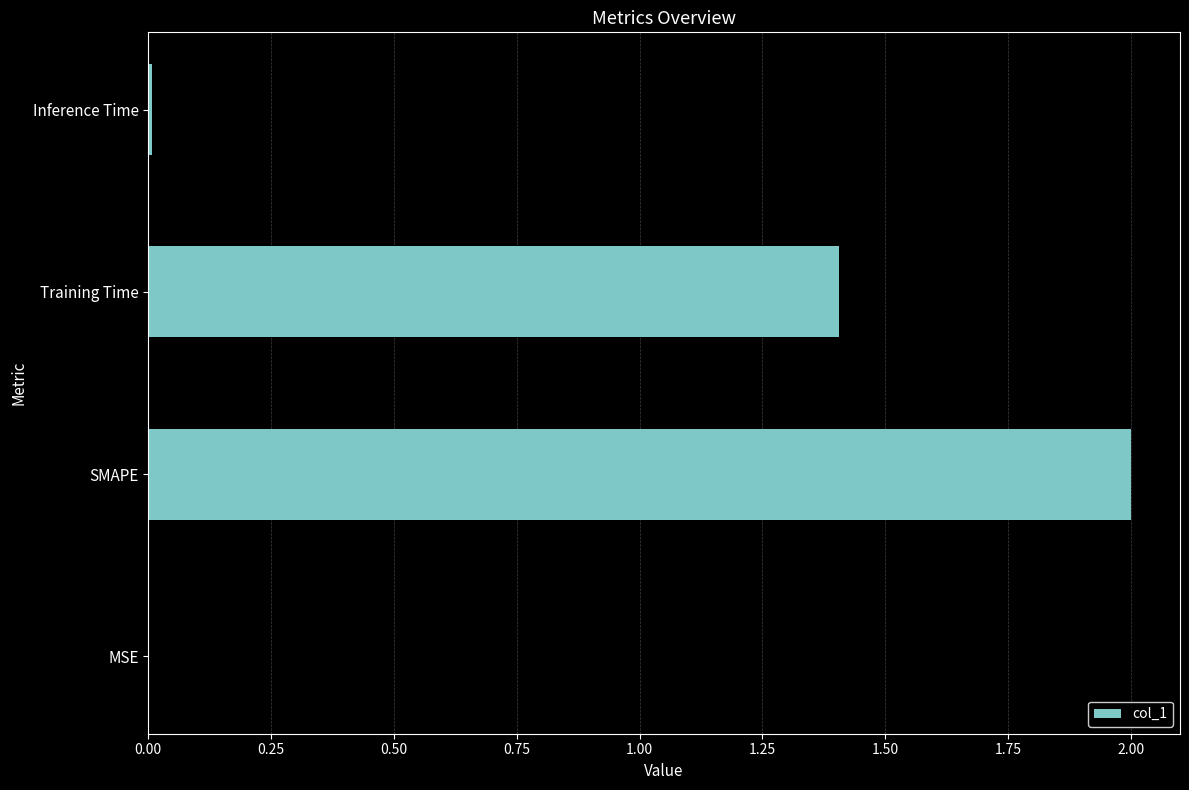

Does the chart contain stacked bars?

No